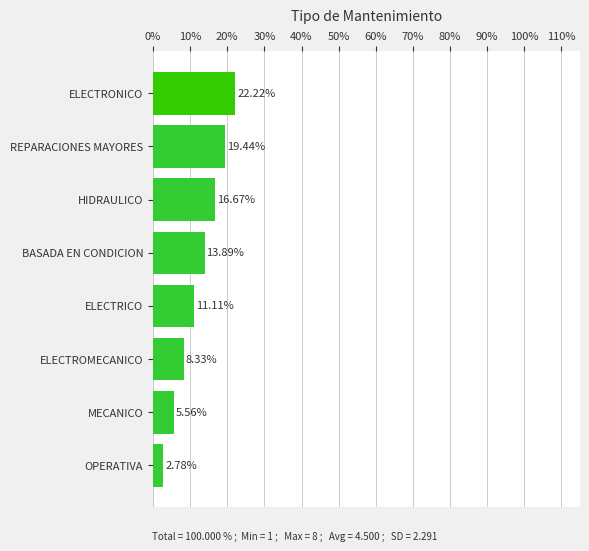

What is the sum of all values?

100.0